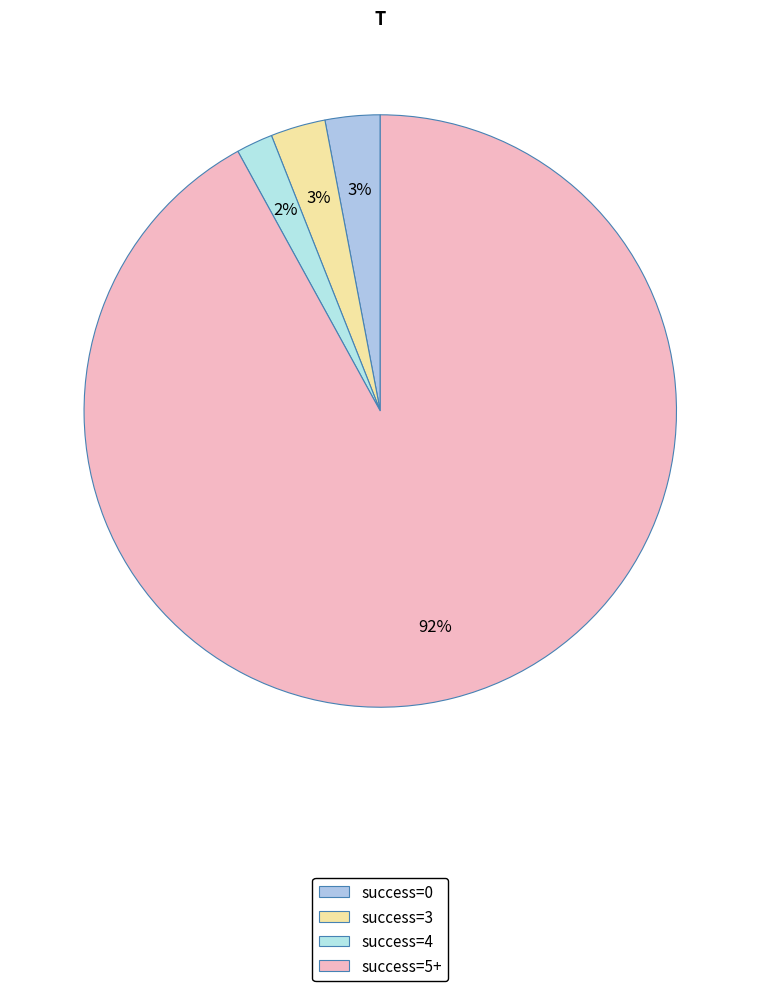

Count the number of slices in the pie.

4